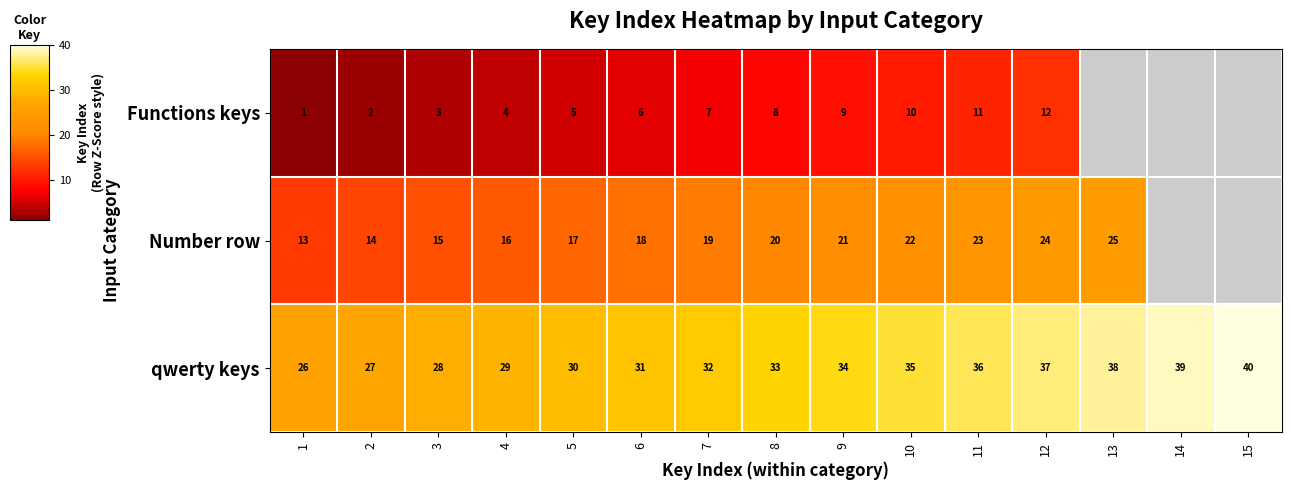

Rank the categories by qwerty keys value from highest to lowest.

15, 14, 13, 12, 11, 10, 9, 8, 7, 6, 5, 4, 3, 2, 1